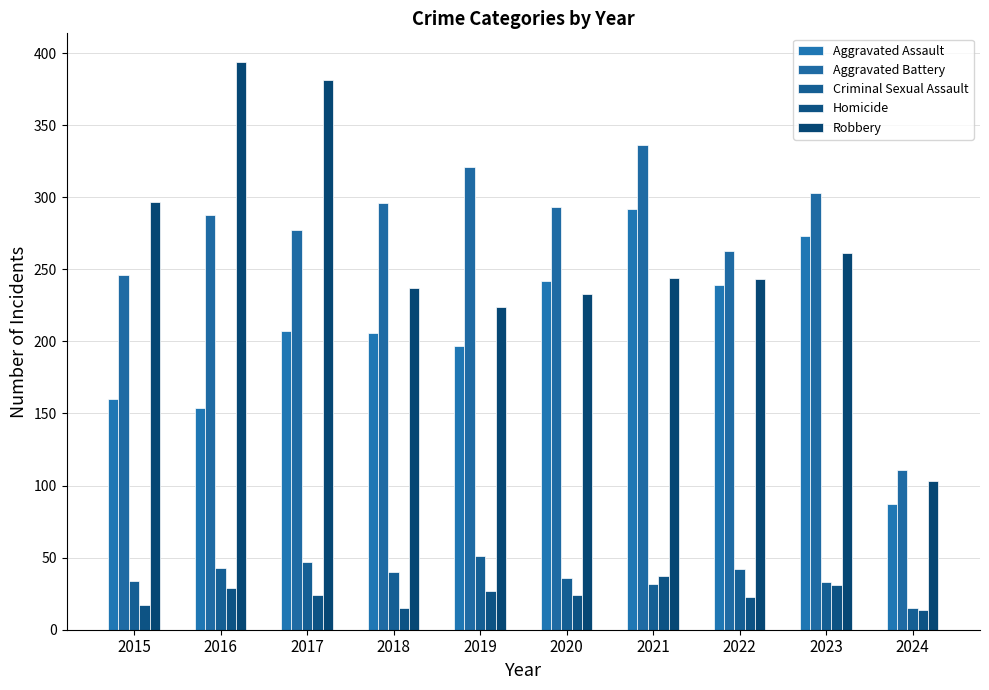

What value does the Robbery series have at 2020, to the nearest 10?

230